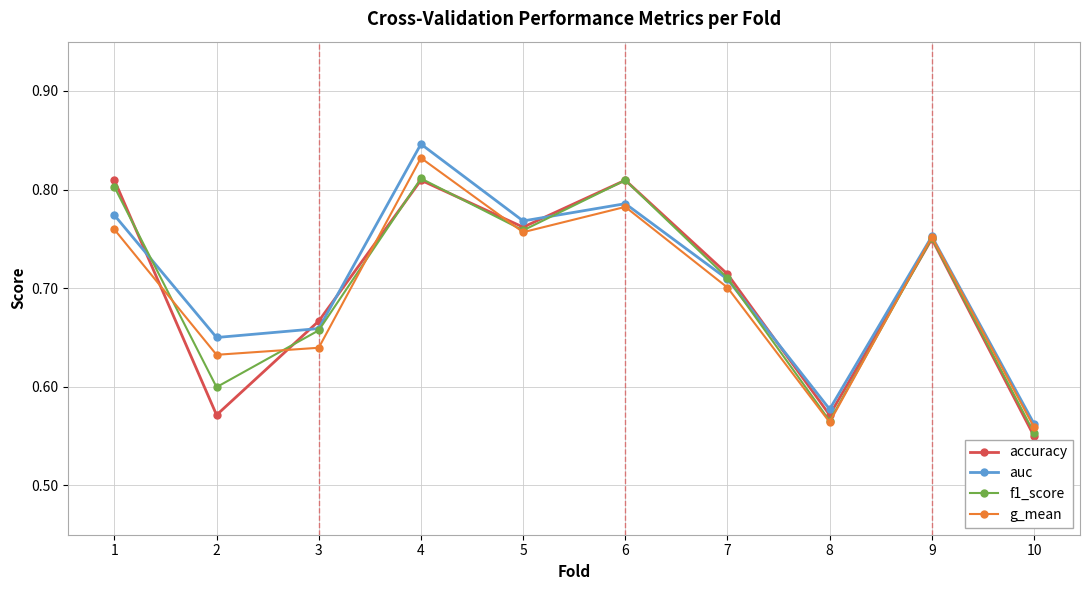

What is the difference between the accuracy values at 6 and 9?

0.1